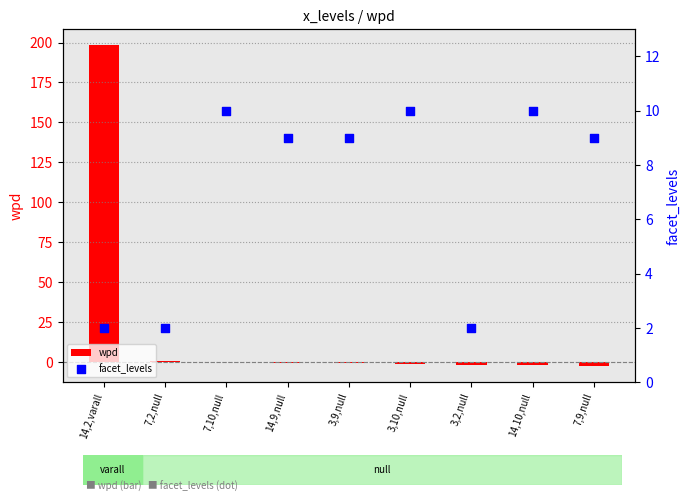

Which series contains the lowest Y value?

wpd